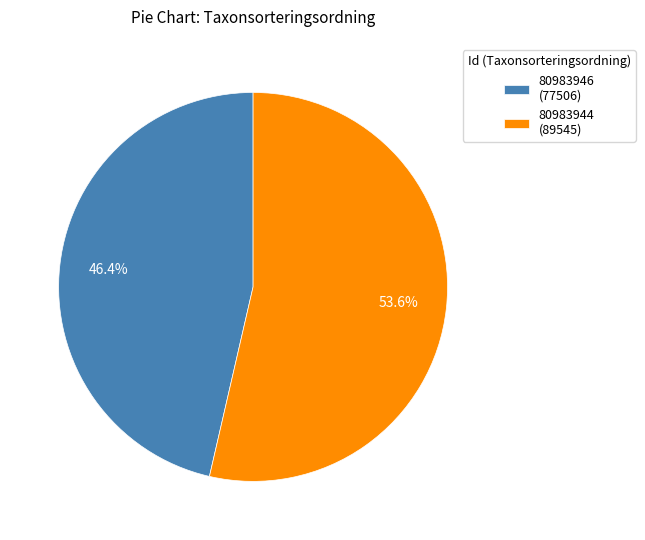

Which category has the smallest portion of the pie?

80983946